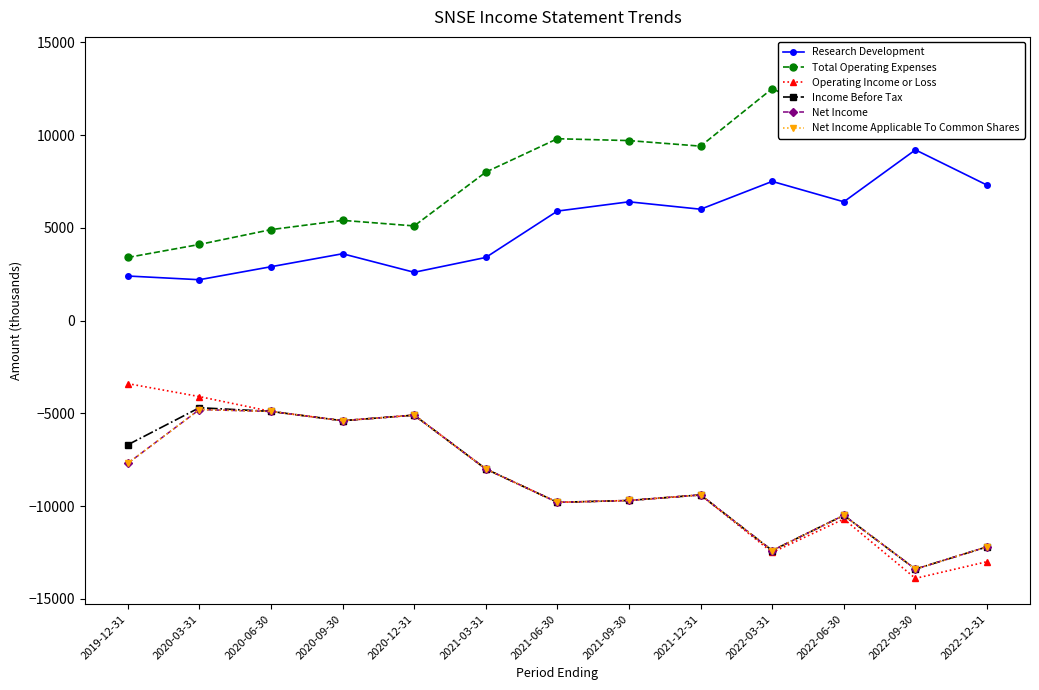

Reading left to right, list all the values displayed in this chart.

Research Development: 2400	2200	2900	3600	2600	3400	5900	6400	6000	7500	6400	9200	7300
Total Operating Expenses: 3400	4100	4900	5400	5100	8000	9800	9700	9400	12500	10700	13900	13000
Operating Income or Loss: -3400	-4100	-4900	-5400	-5100	-8000	-9800	-9700	-9400	-12500	-10700	-13900	-13000
Income Before Tax: -6700	-4700	-4900	-5400	-5100	-8000	-9800	-9700	-9400	-12400	-10500	-13400	-12200
Net Income: -7700	-4800	-4900	-5400	-5100	-8000	-9800	-9700	-9400	-12400	-10500	-13400	-12200
Net Income Applicable To Common Shares: -7700	-4800	-4900	-5400	-5100	-8000	-9800	-9700	-9400	-12400	-10500	-13400	-12200